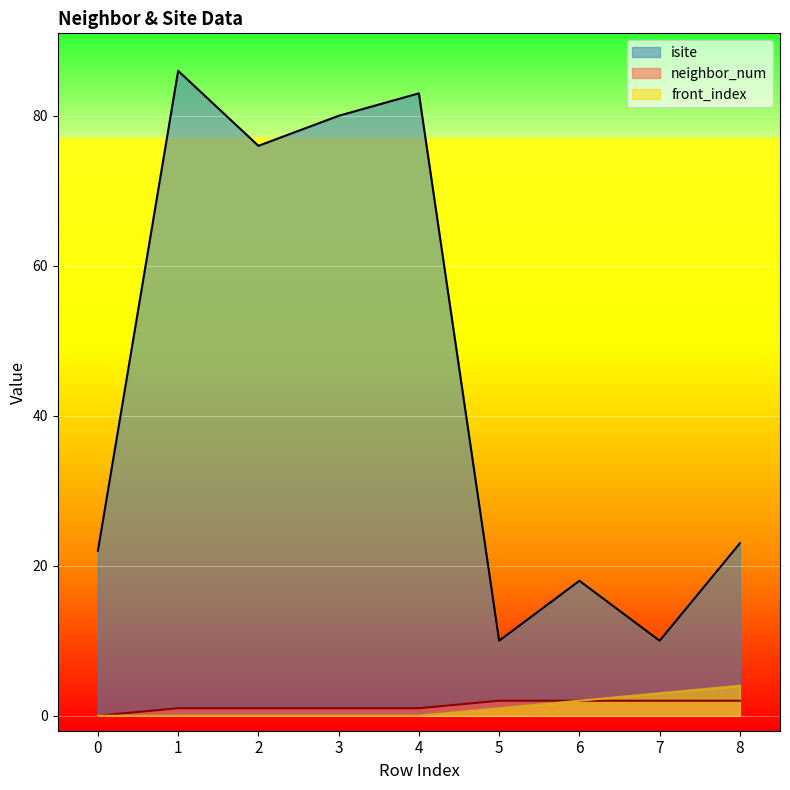

Does the chart display data point markers on the line(s)?

No